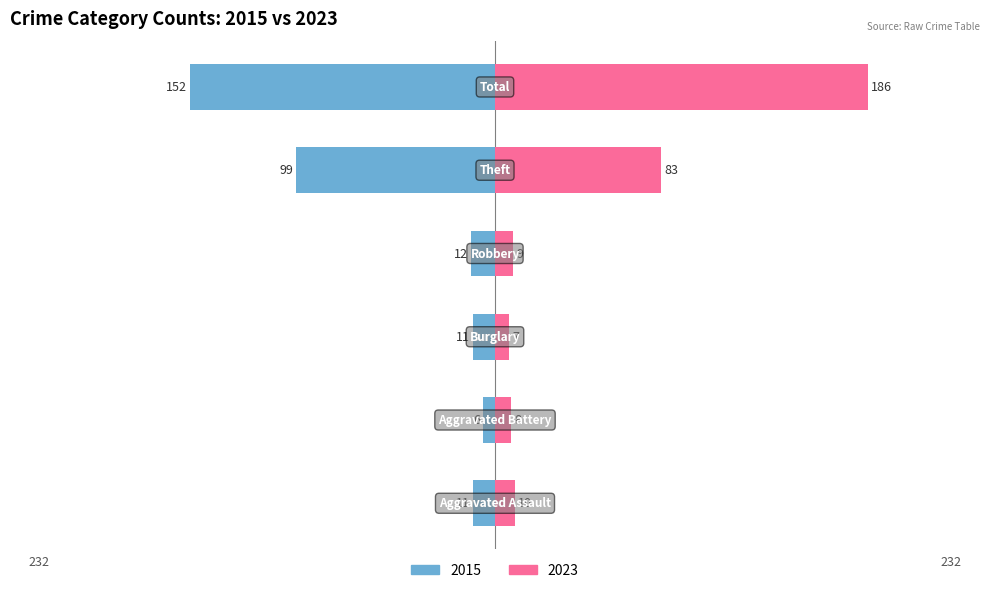

Are the bars grouped side by side (vs. stacked)?

Yes